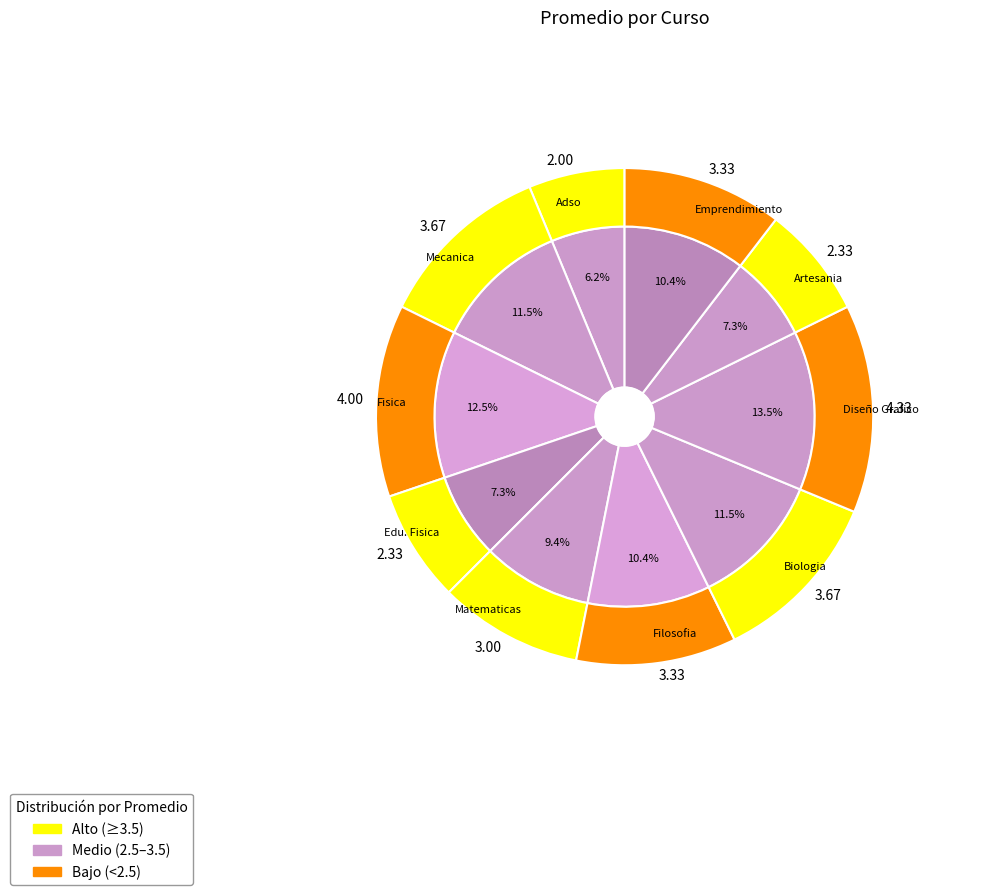

Which has a higher value, Fisica or Matematicas?

Fisica